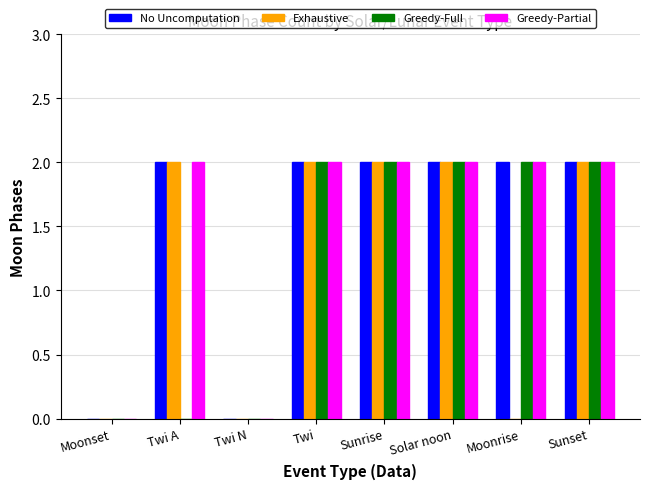

What is the sum of all No Uncomputation values?

12